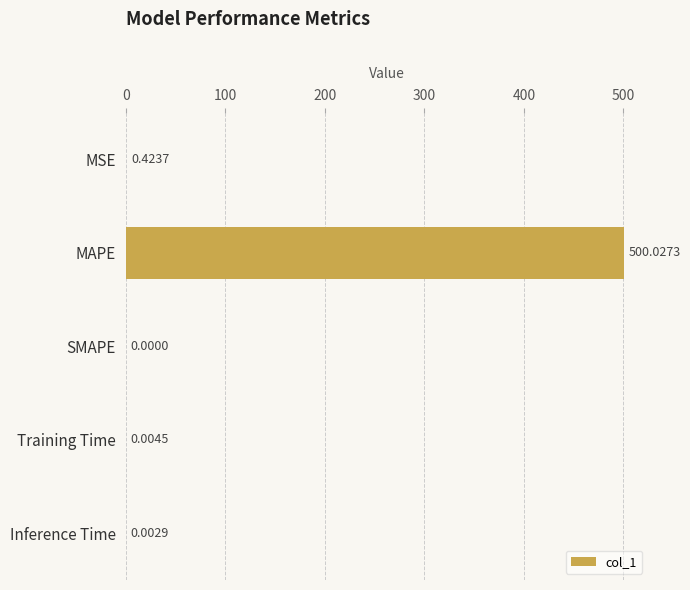

At which label is the value closest to 250?

MSE